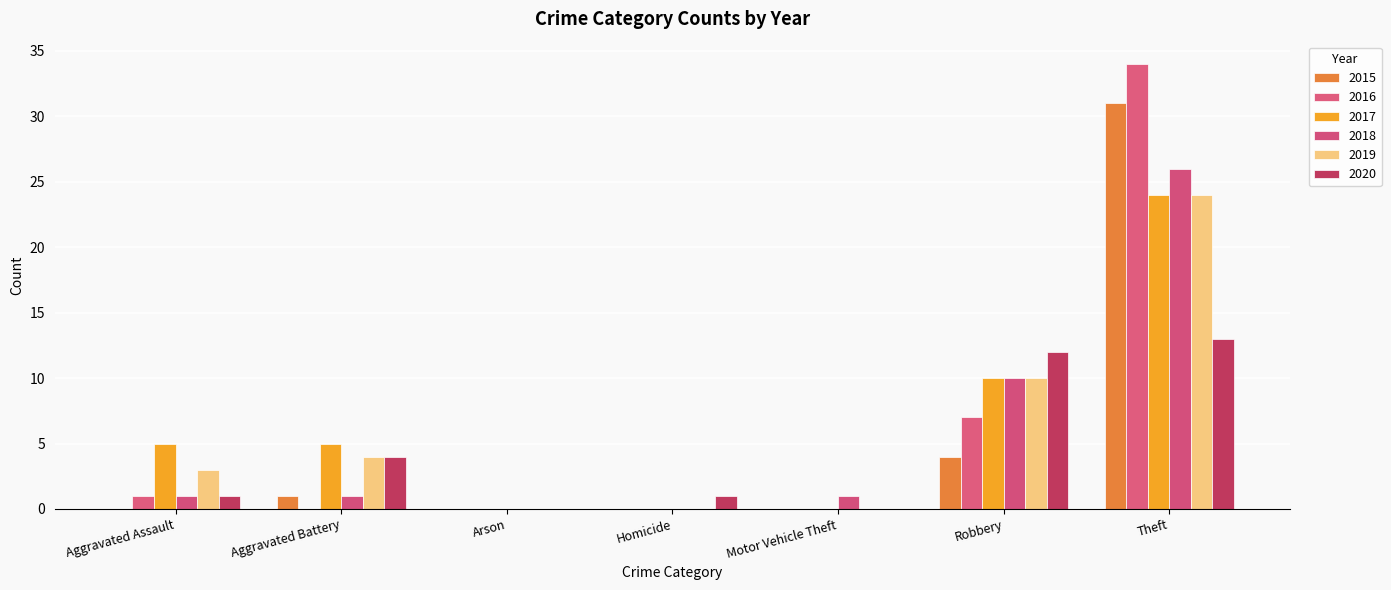

Are the bars grouped side by side (vs. stacked)?

Yes